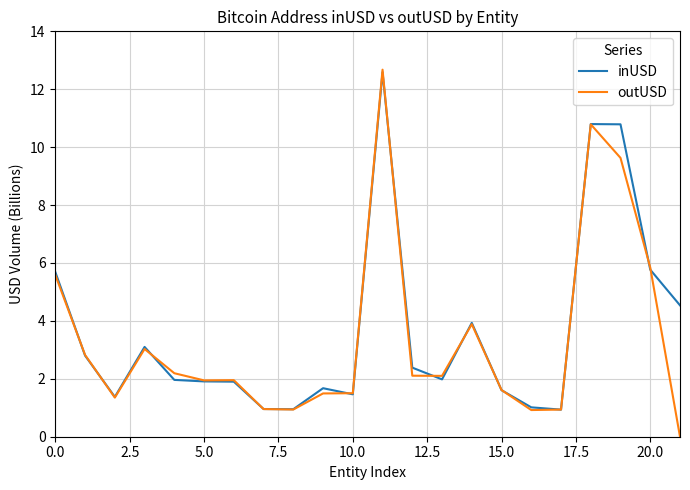

What is the lowest value of the inUSD series?

0.9